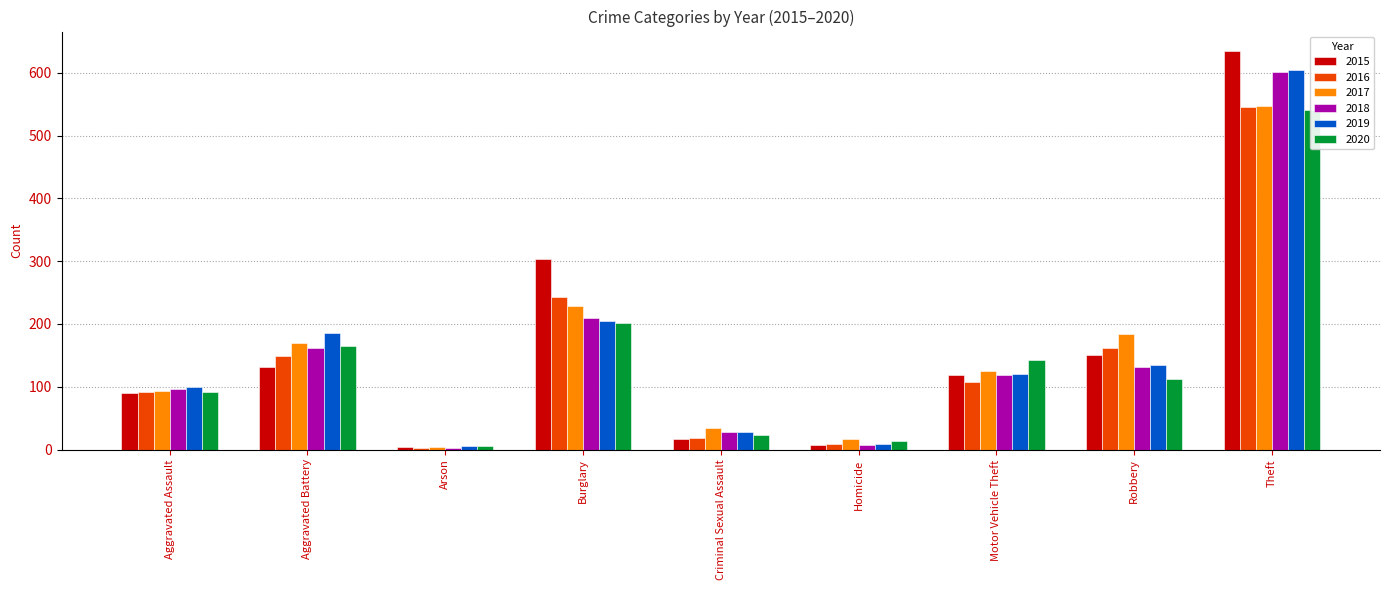

Reading left to right, list all the values displayed in this chart.

2015: Aggravated Assault=90	Aggravated Battery=131	Arson=4	Burglary=304	Criminal Sexual Assault=16	Homicide=7	Motor Vehicle Theft=119	Robbery=151	Theft=634
2016: Aggravated Assault=92	Aggravated Battery=149	Arson=2	Burglary=243	Criminal Sexual Assault=18	Homicide=9	Motor Vehicle Theft=107	Robbery=161	Theft=546
2017: Aggravated Assault=93	Aggravated Battery=170	Arson=4	Burglary=228	Criminal Sexual Assault=35	Homicide=16	Motor Vehicle Theft=125	Robbery=184	Theft=547
2018: Aggravated Assault=97	Aggravated Battery=161	Arson=3	Burglary=209	Criminal Sexual Assault=28	Homicide=7	Motor Vehicle Theft=119	Robbery=131	Theft=602
2019: Aggravated Assault=100	Aggravated Battery=185	Arson=6	Burglary=204	Criminal Sexual Assault=28	Homicide=9	Motor Vehicle Theft=121	Robbery=135	Theft=605
2020: Aggravated Assault=91	Aggravated Battery=165	Arson=5	Burglary=201	Criminal Sexual Assault=23	Homicide=14	Motor Vehicle Theft=142	Robbery=112	Theft=540